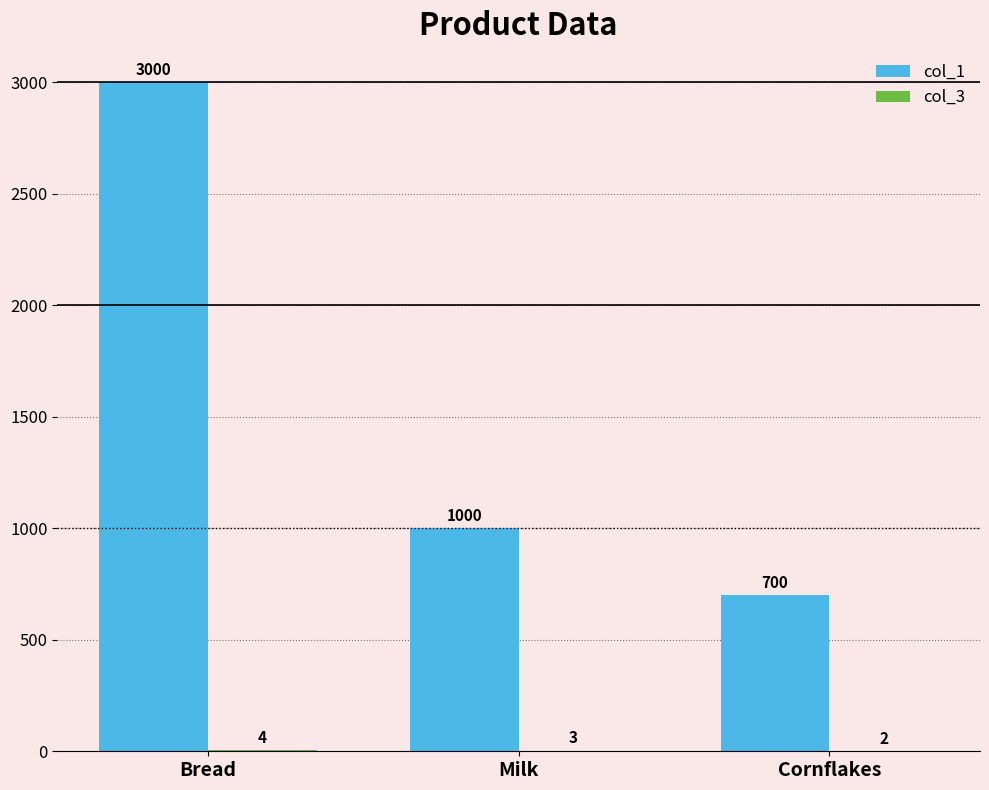

Which category has the highest value across all series?

Bread